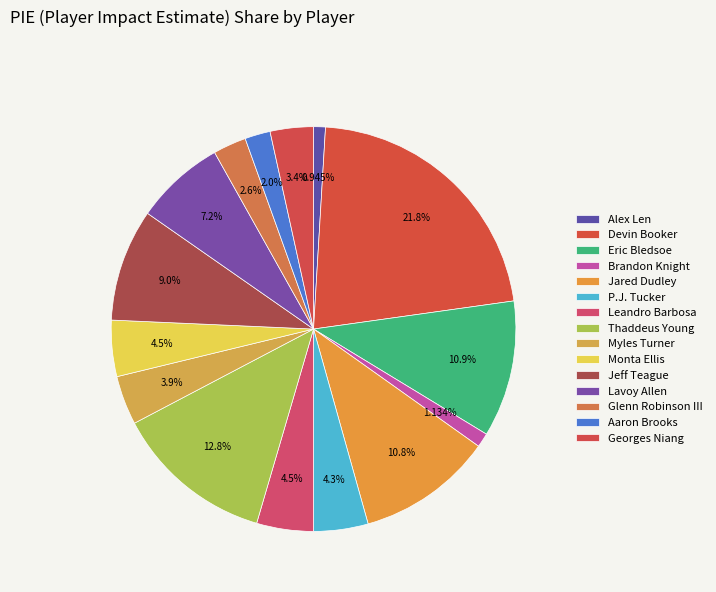

What portion of the pie excludes Lavoy Allen?

92.8%